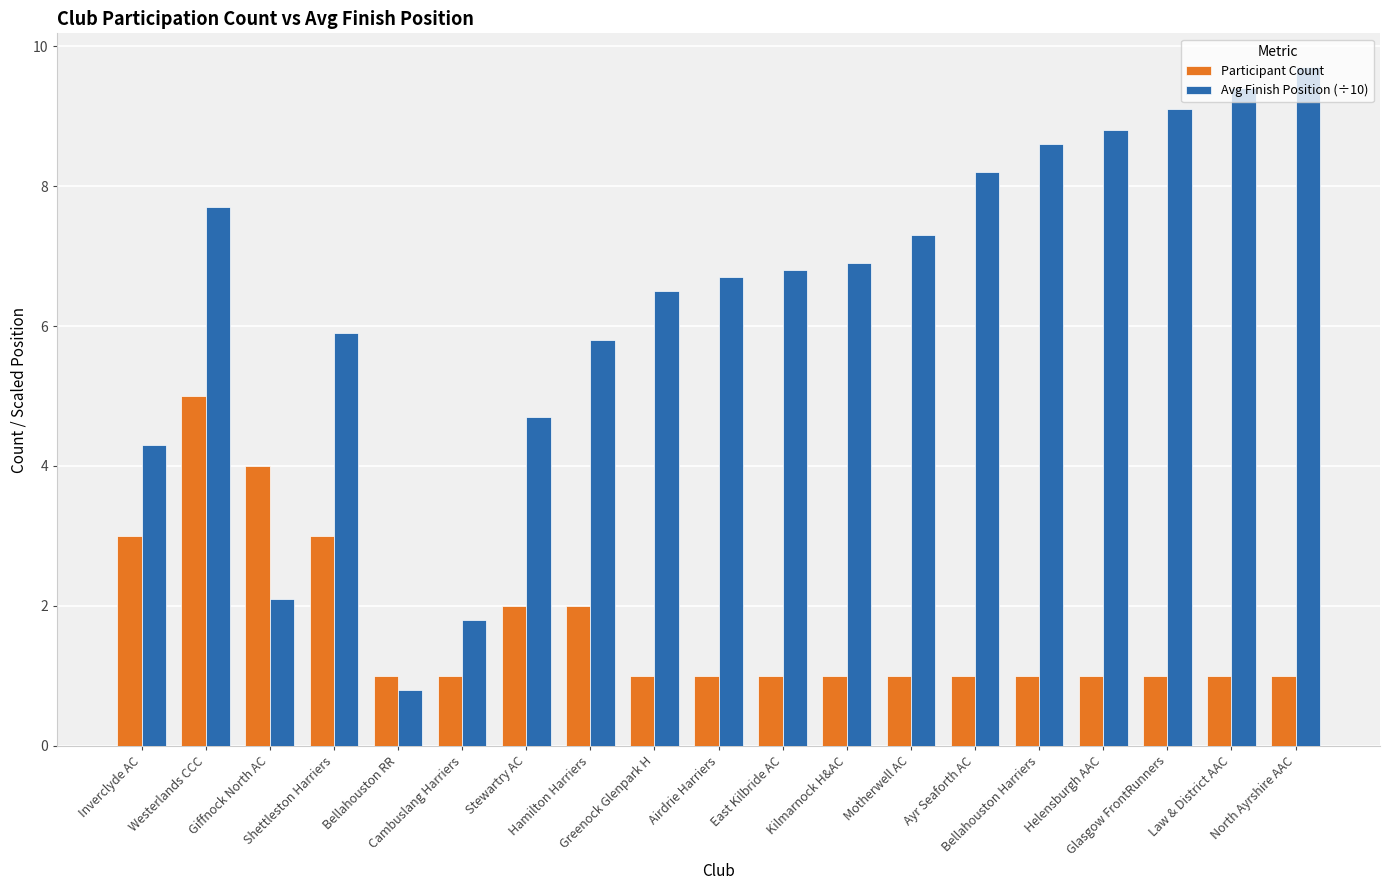

What is the average value of the Participant Count series?

1.7